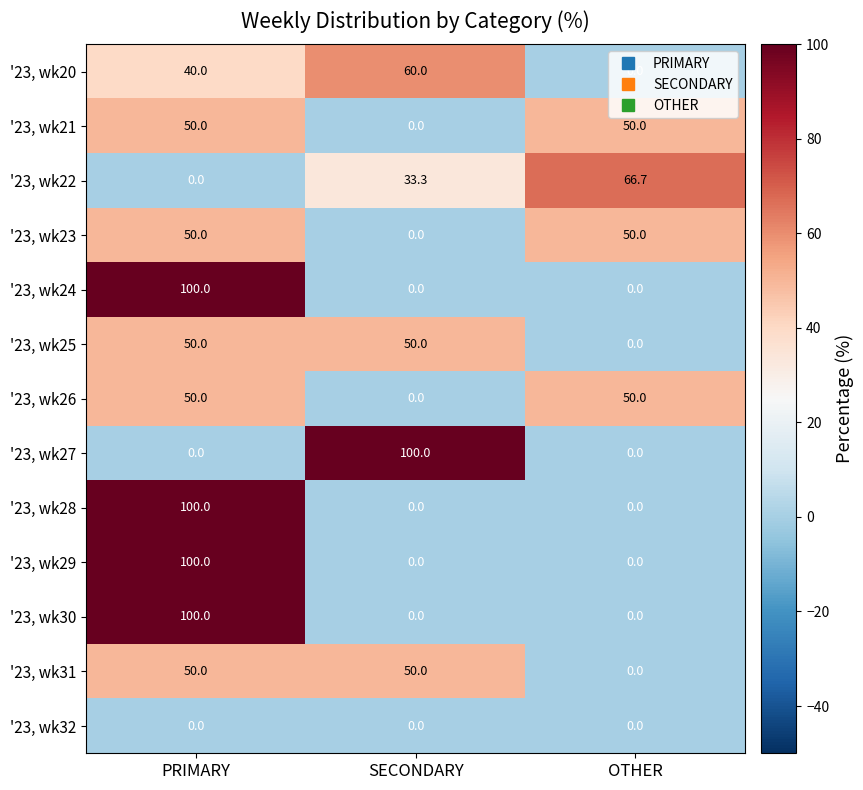

Rank the categories by '23, wk22 value from highest to lowest.

OTHER, SECONDARY, PRIMARY